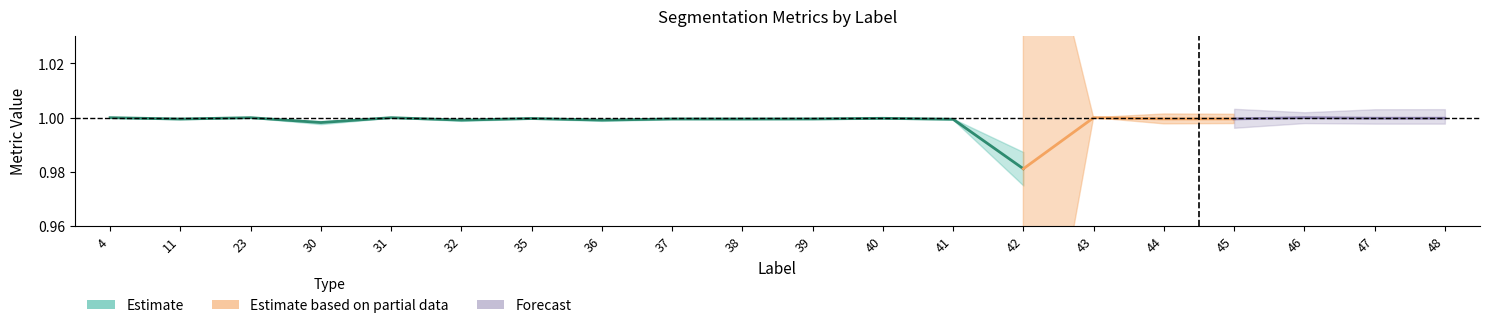

At which category is the sum across all series the highest?

4